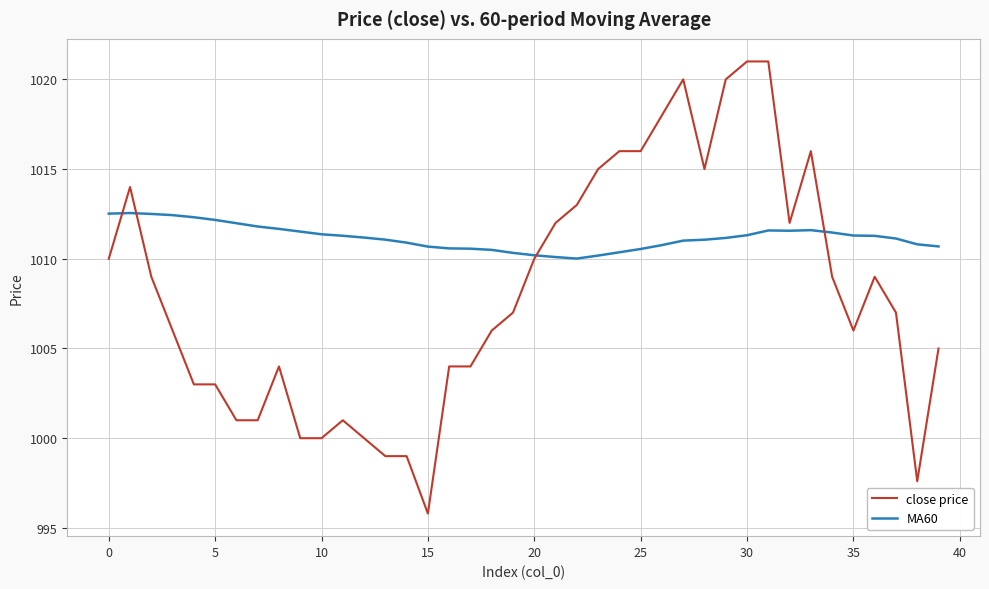

How many categories are shown in the chart?

40